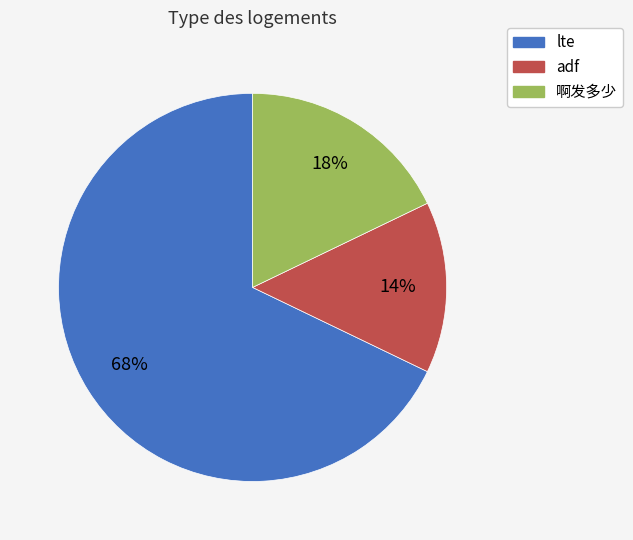

To the nearest percent, what portion does 啊发多少 represent?

18%